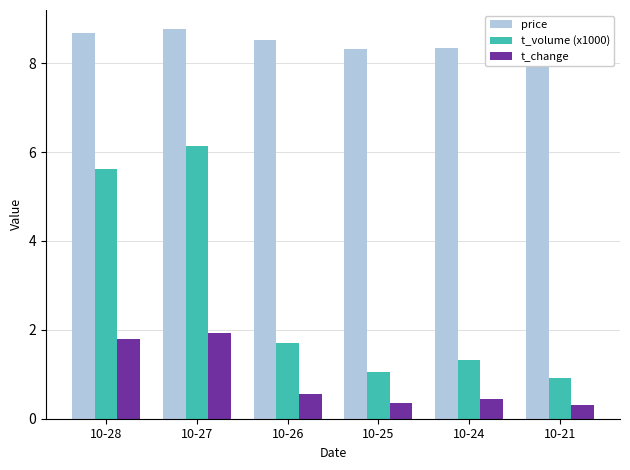

What is the value of the price bar at the 4th from the left?

8.3